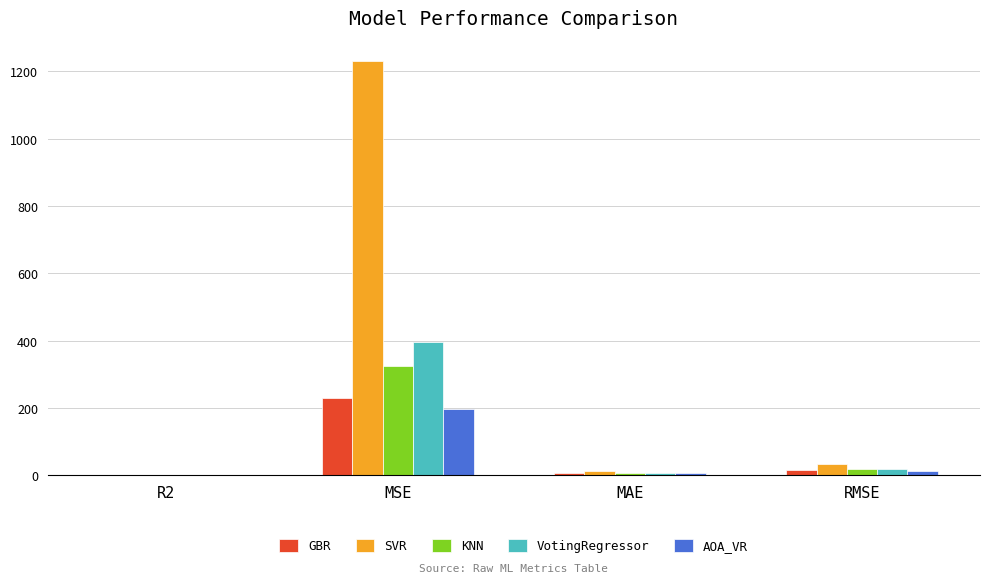

How many data points does each series have?

4